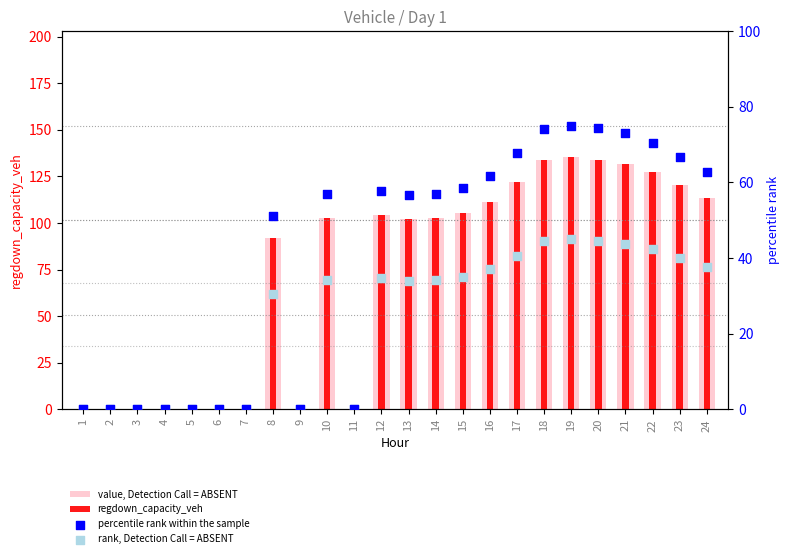

Which series has the largest total across all categories?

value, Detection Call = ABSENT